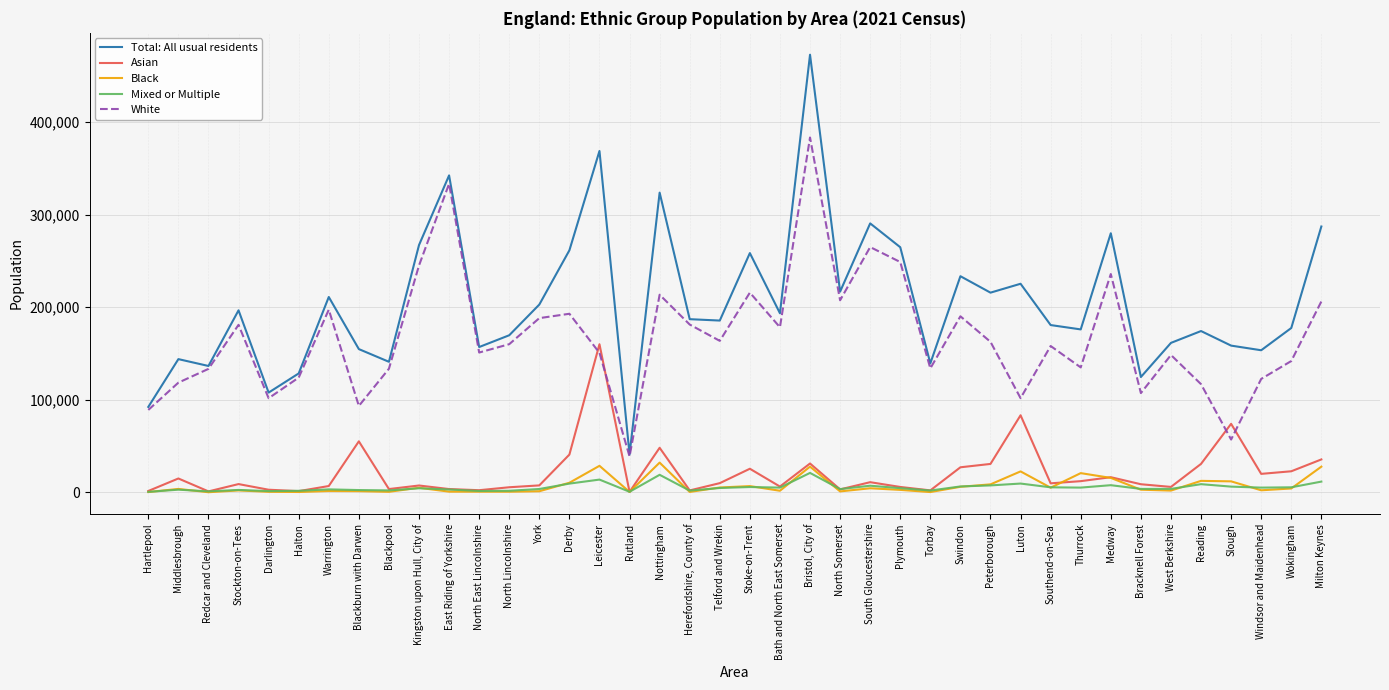

What is the minimum value for White?

38909